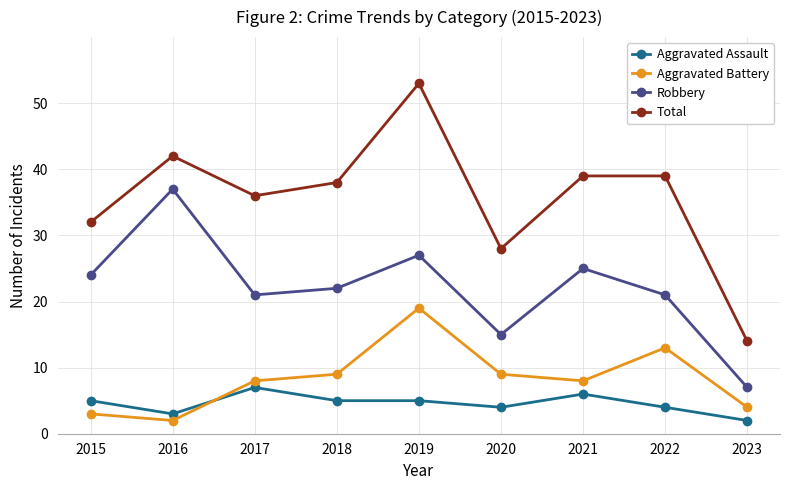

Rank the series at 2020 from lowest to highest value.

Aggravated Assault, Aggravated Battery, Robbery, Total